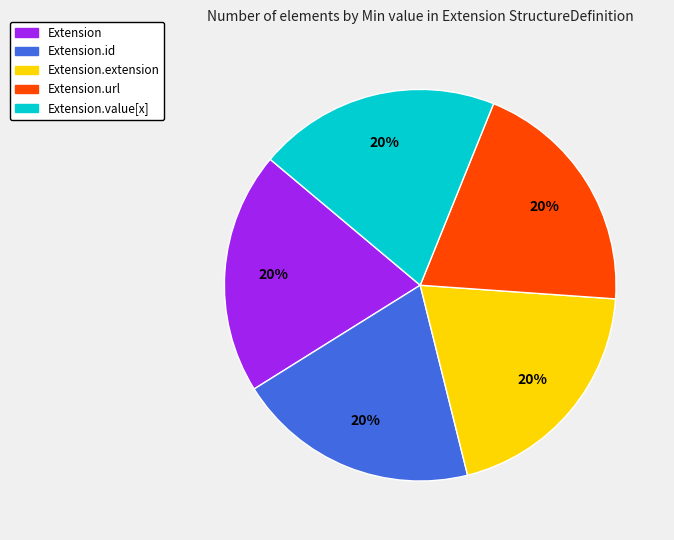

Is there any slice that represents more than half of the pie?

No